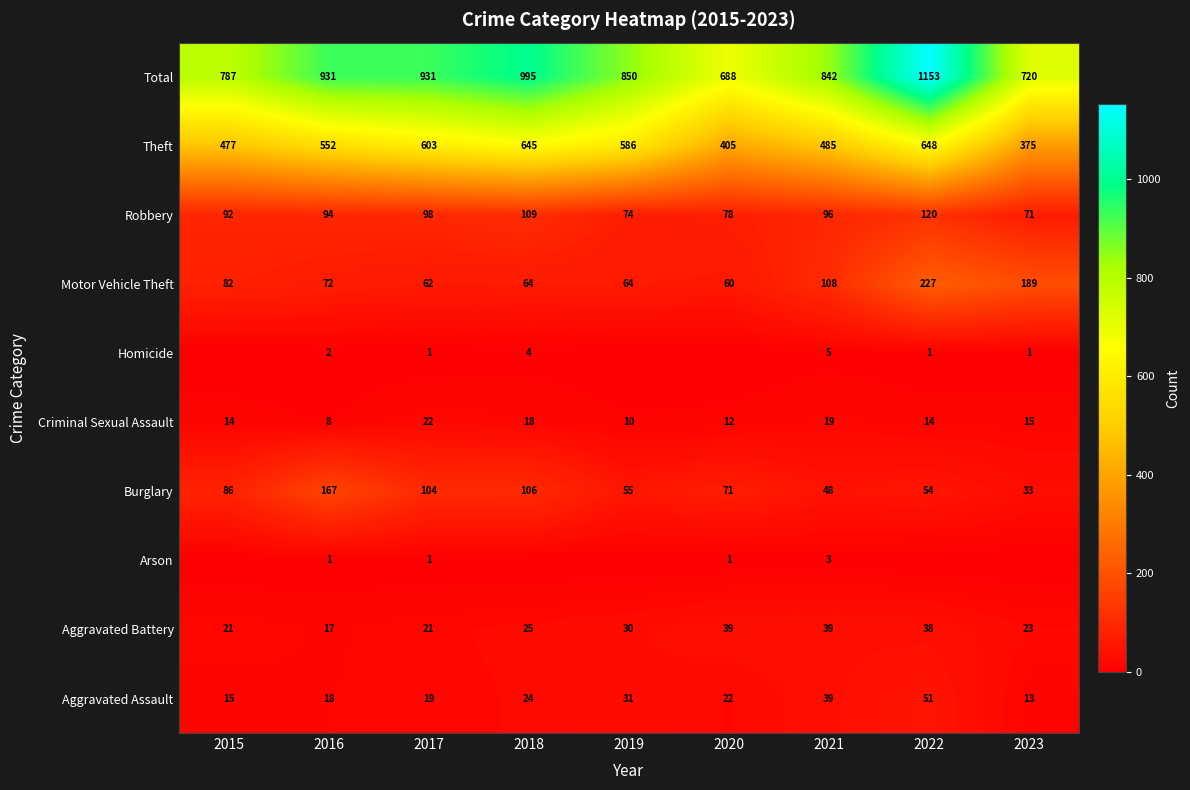

What is the approximate value of Criminal Sexual Assault at 2018, to the nearest 10?

20